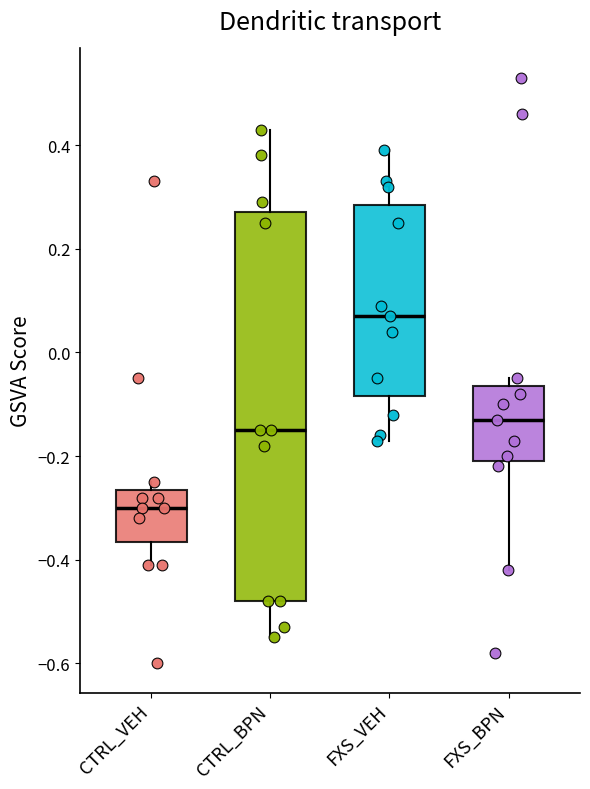

Reading left to right, read every box against the y-axis: the position of its median line, the range the box covers, and the ends of its whiskers. The values are not printed on the chart, so give them approximately, as read against the axis.

CTRL_VEH: median -0.30, box -0.36 to -0.26, whiskers -0.40 to -0.24
CTRL_BPN: median -0.14, box -0.48 to 0.28, whiskers -0.54 to 0.44
FXS_VEH: median 0.08, box -0.08 to 0.28, whiskers -0.16 to 0.40
FXS_BPN: median -0.12, box -0.20 to -0.06, whiskers -0.42 to -0.04